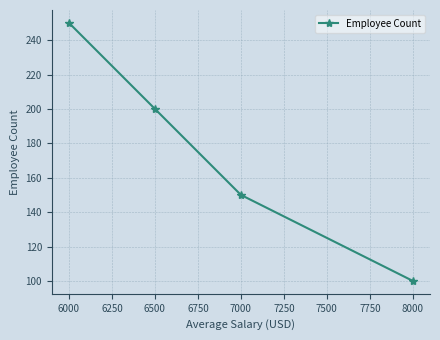

What is the approximate value at 6500, to the nearest 10?

200